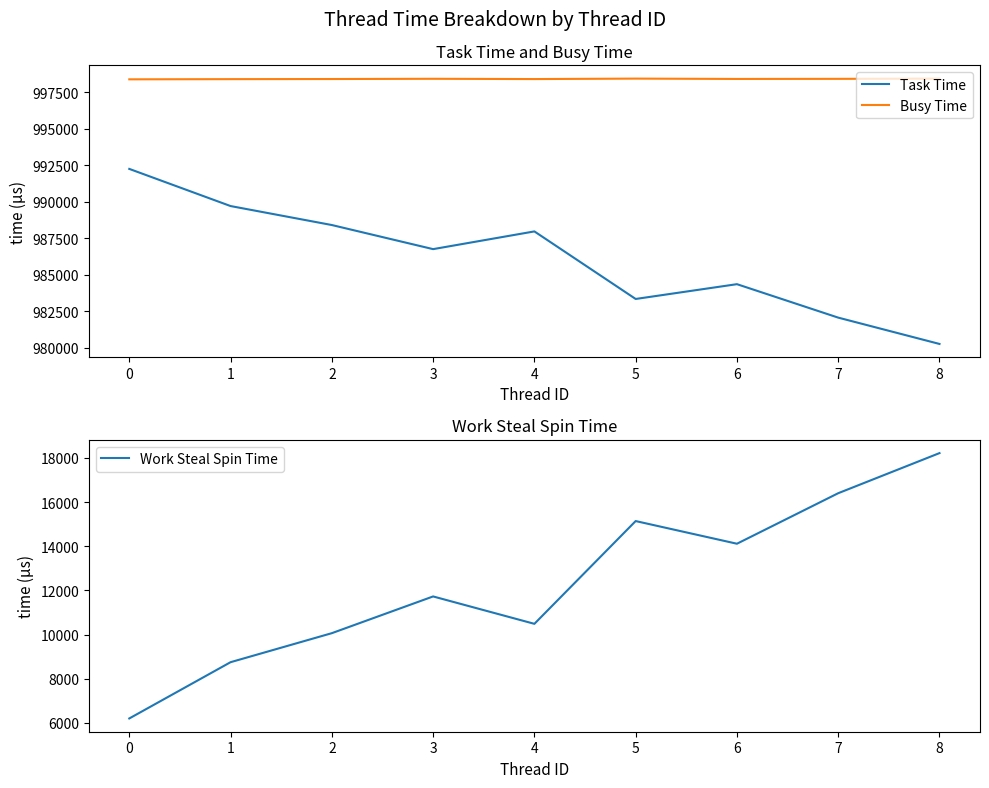

True or false: Busy Time has a value of 998425 at 6.

True